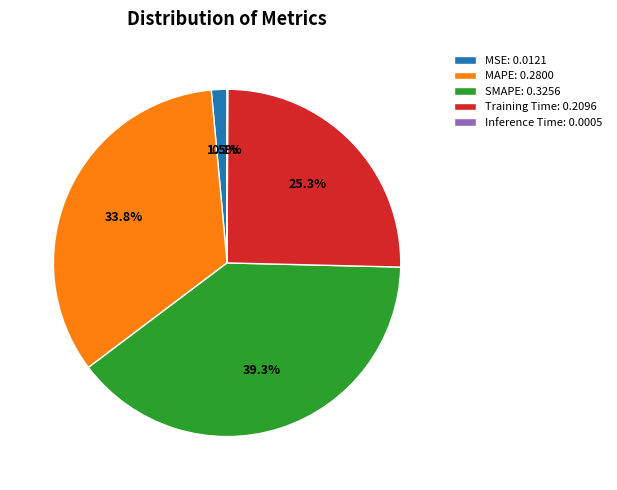

Does any single category account for the majority?

No